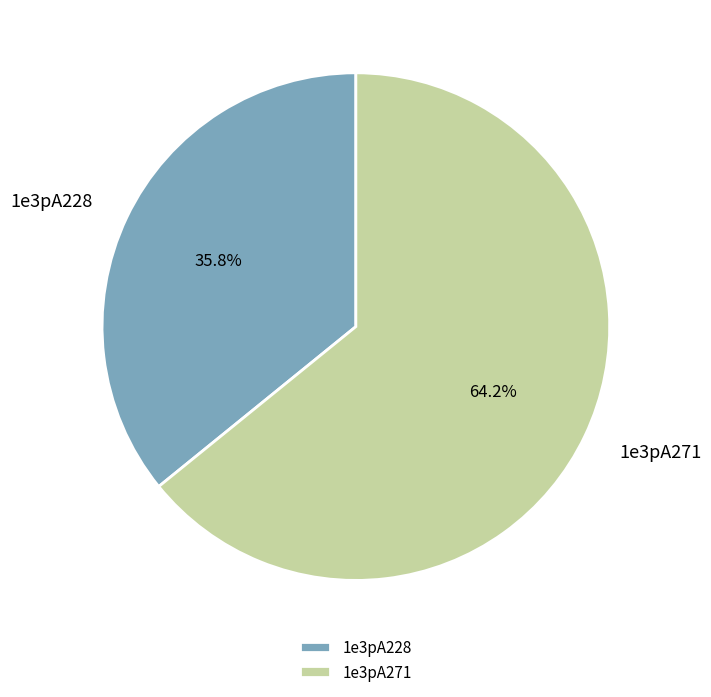

True or false: 1e3pA228 accounts for 36% of the total.

True